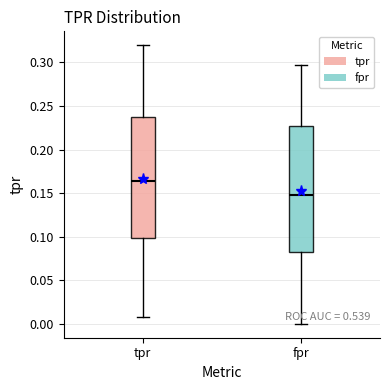

Reading left to right, read every box against the y-axis: the position of its median line, the range the box covers, and the ends of its whiskers. The values are not printed on the chart, so give them approximately, as read against the axis.

tpr: median 0.165, box 0.100 to 0.240, whiskers 0.010 to 0.320
fpr: median 0.150, box 0.085 to 0.225, whiskers 0.000 to 0.295